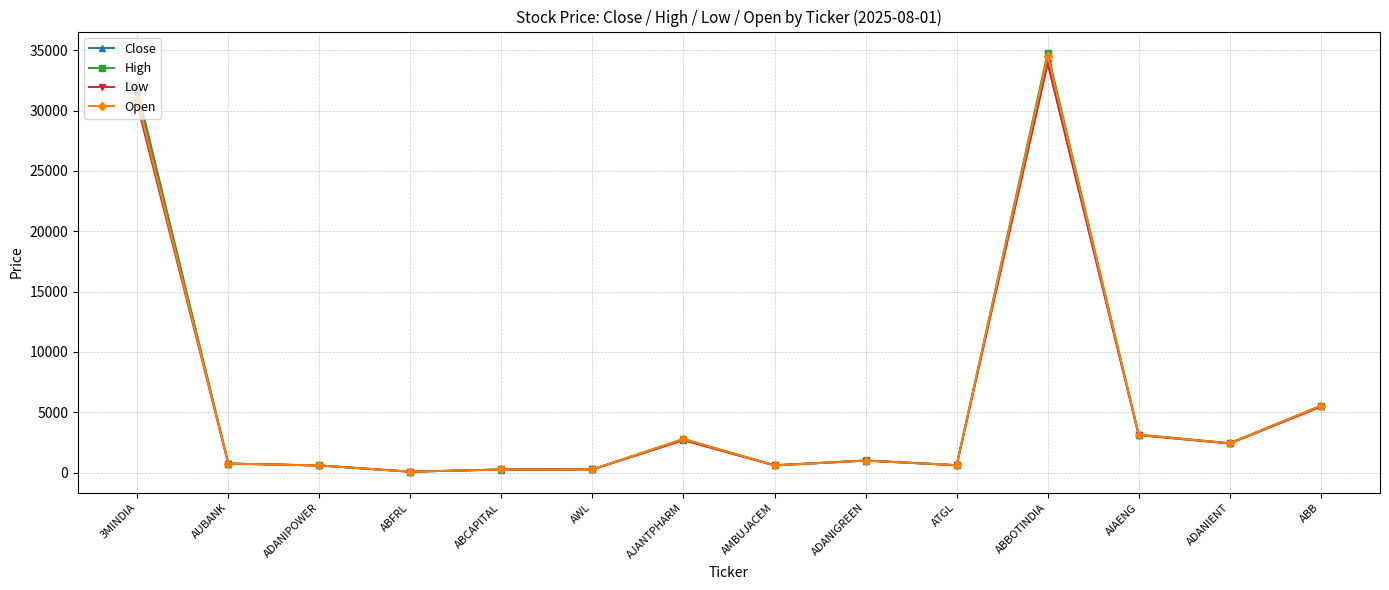

What is the difference between the maximum and minimum values in the Close series?

33926.6